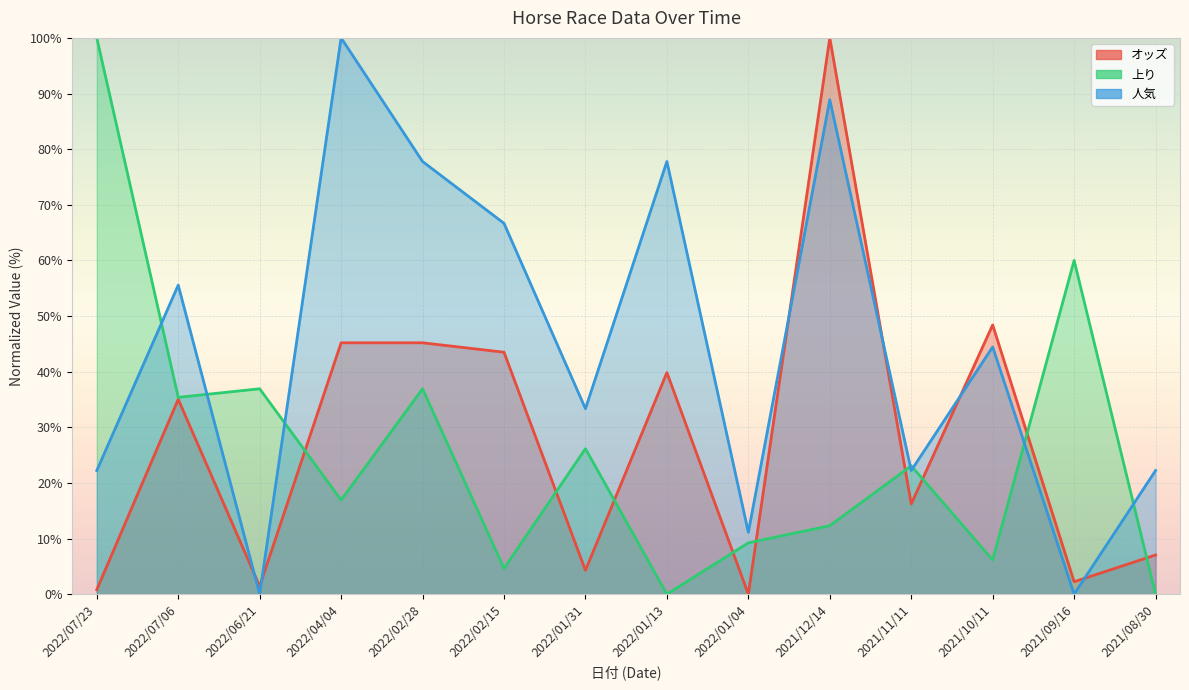

In 人気 (line), how many points are higher than both neighbors (excluding endpoints)?

5